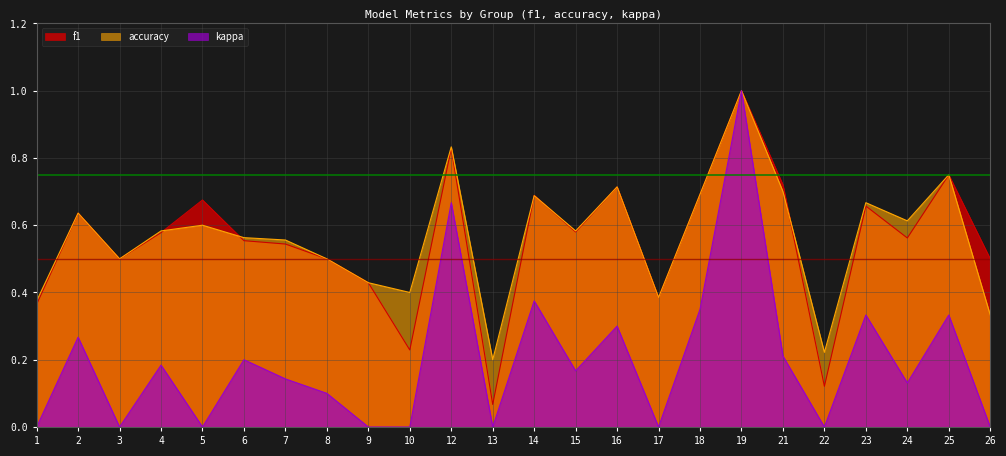

After their last crossing, which series has the higher values: accuracy or f1?

accuracy